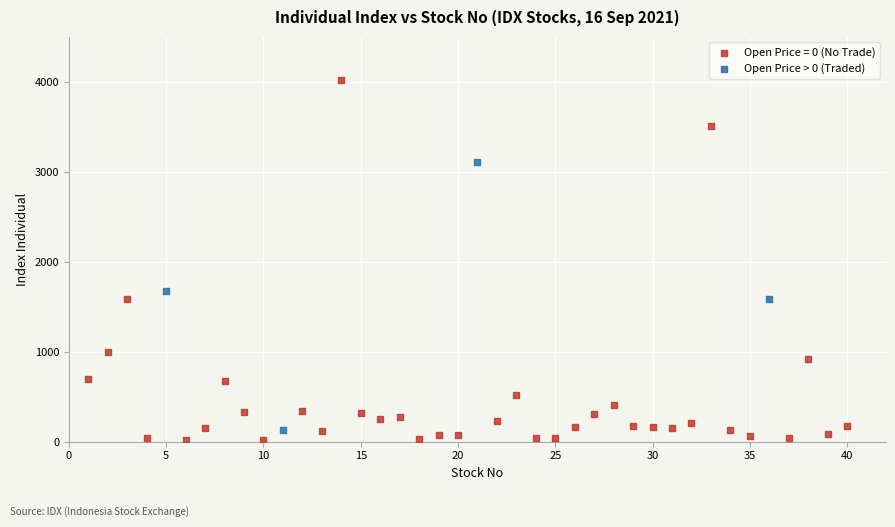

Which series has the largest Y range (max minus min)?

Open Price = 0 (No Trade)